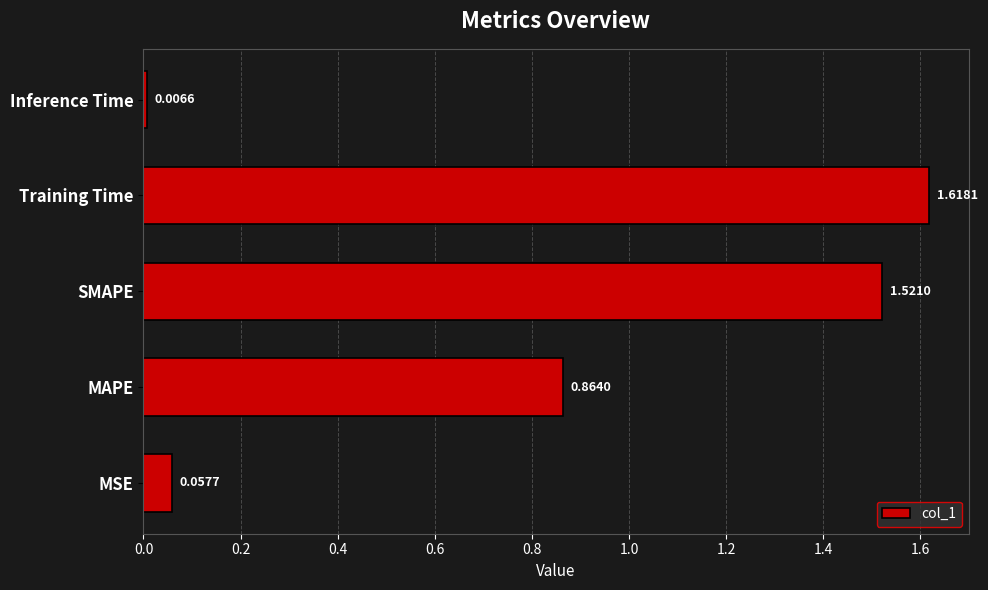

At which category does the chart reach its peak across all series?

Training Time